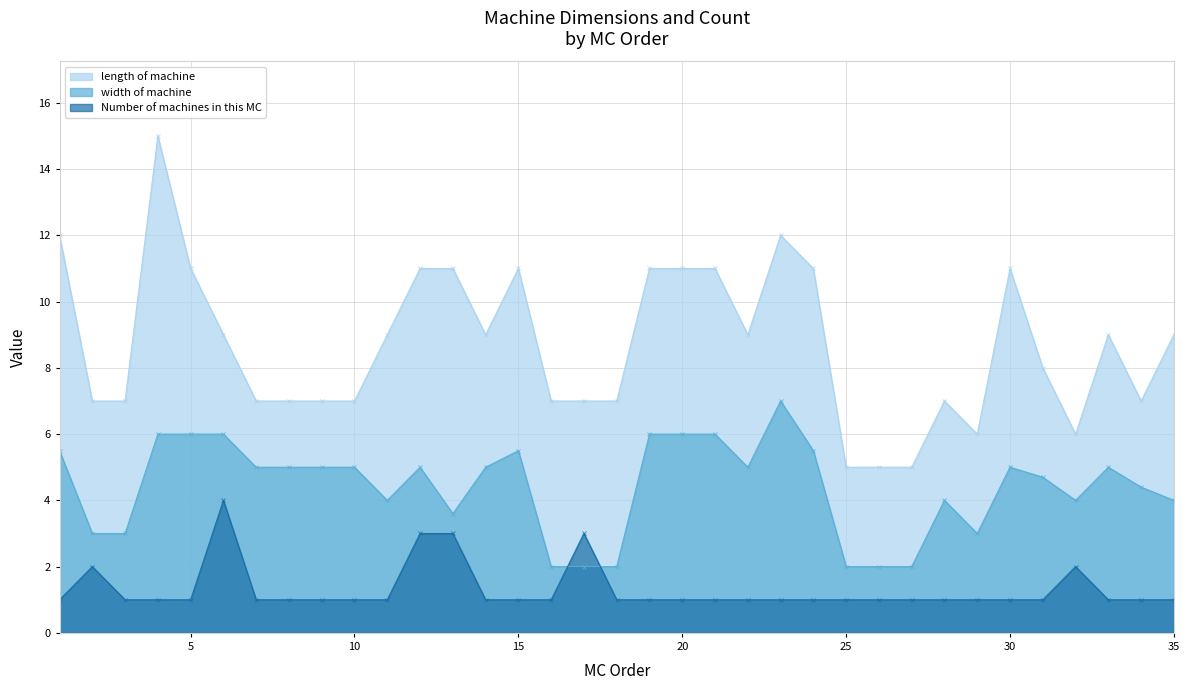

What is the value of the Number of machines in this MC point at the 21st from the left?

1.0